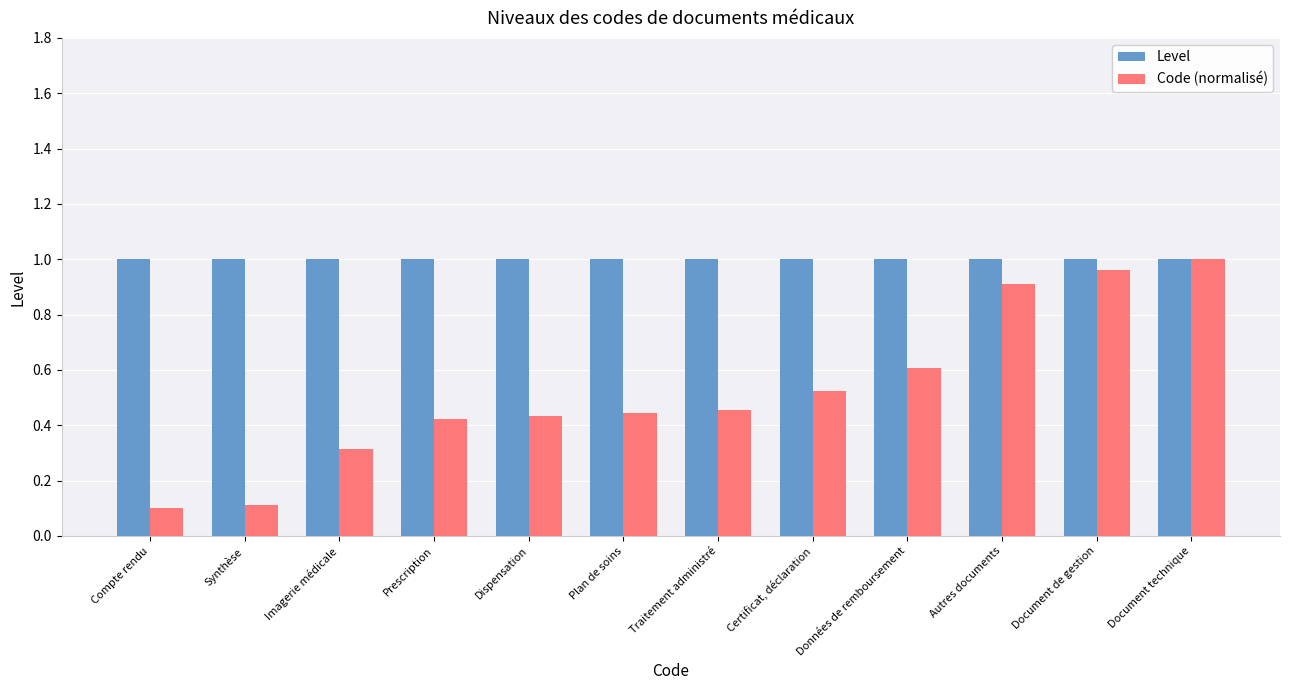

What are all the series names shown in the legend?

Level, Code (normalisé)